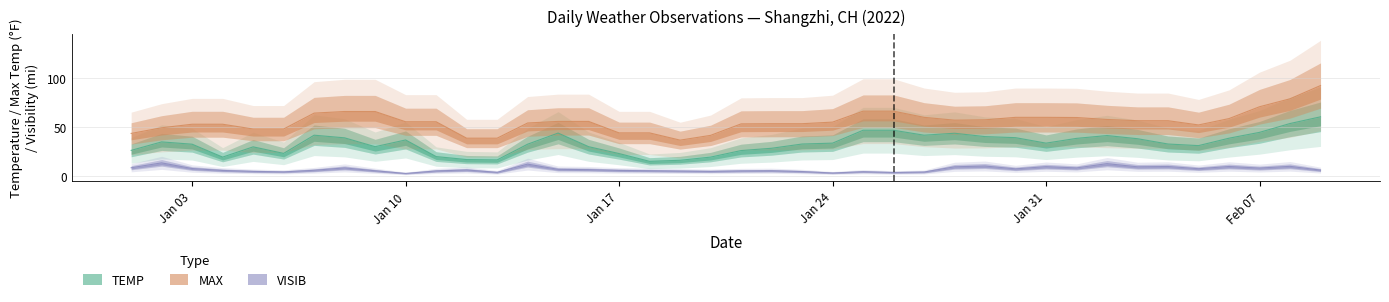

At how many categories does at least one series exceed 3?

40